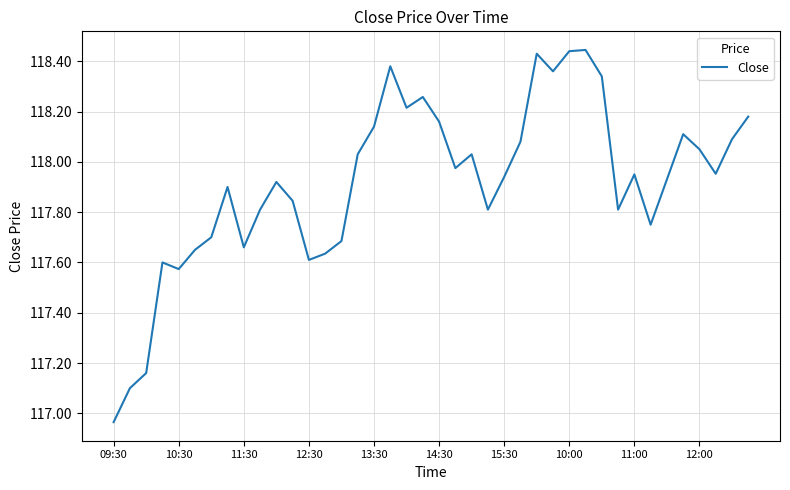

What is the difference between the maximum and minimum values?

1.5